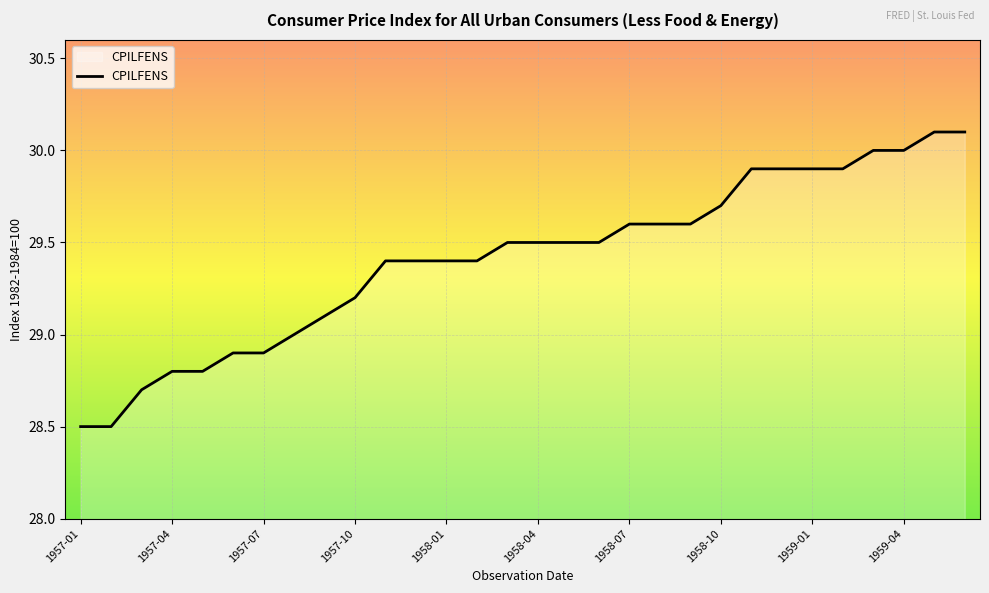

What is the minimum value shown in the chart?

28.5